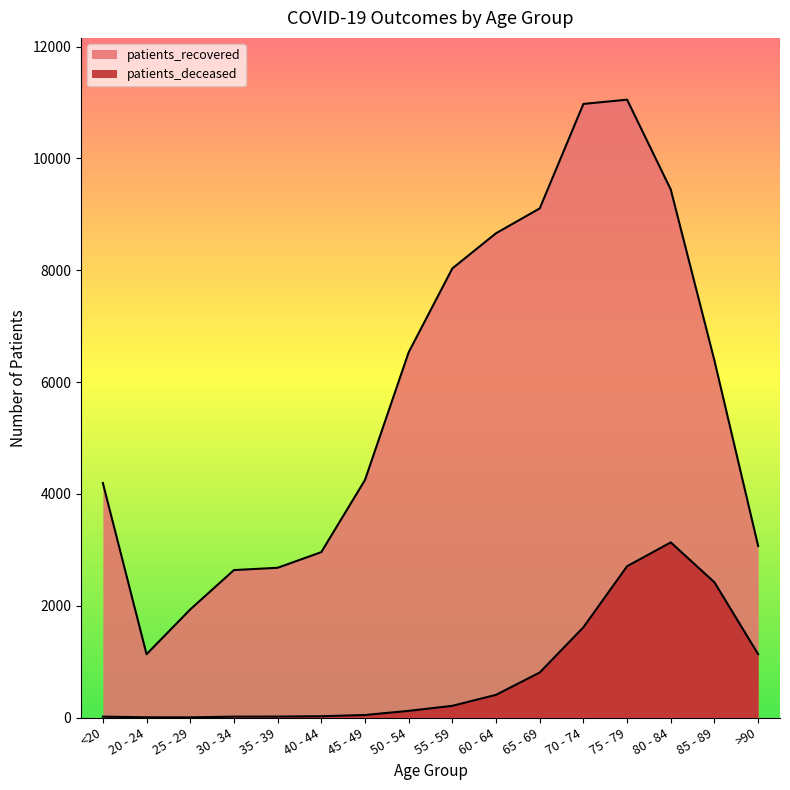

True or false: patients_recovered and patients_deceased cross at least once.

False